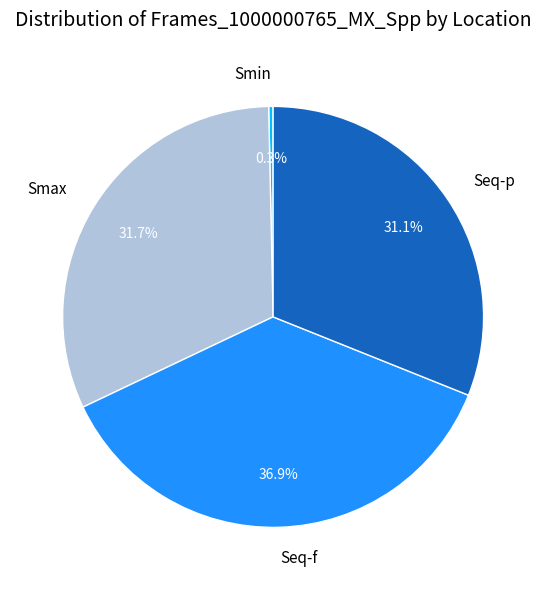

What is the ratio of the value at Seq-f to the value at Seq-p?

1.2